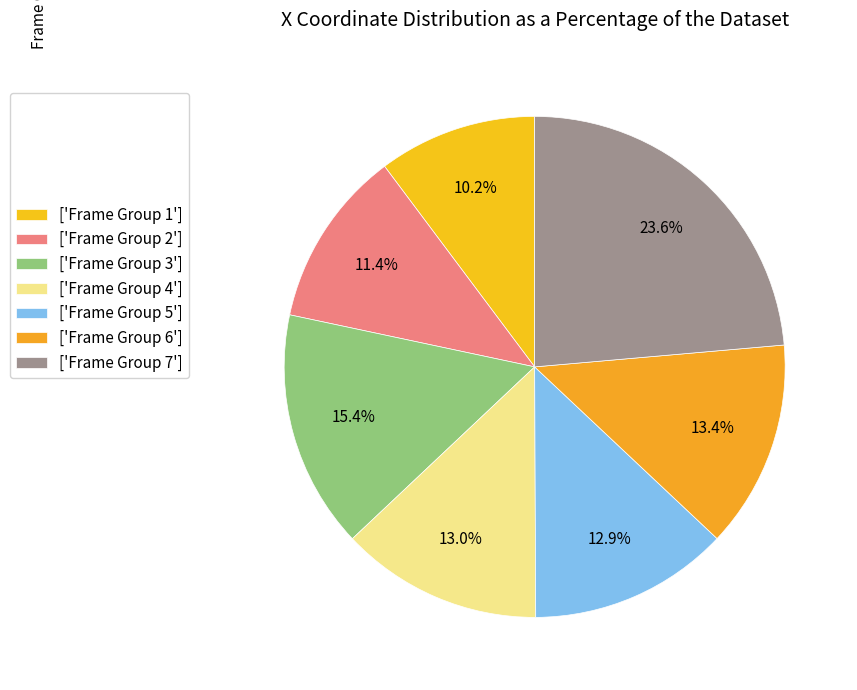

Count the number of slices in the pie.

7